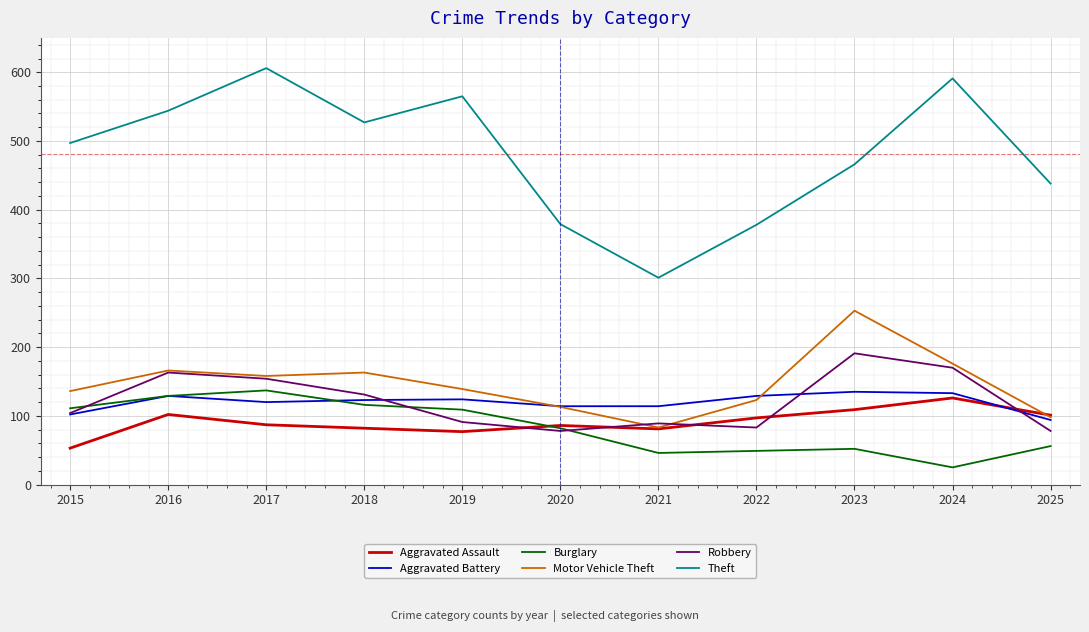

True or false: Theft and Motor Vehicle Theft cross at least once.

False